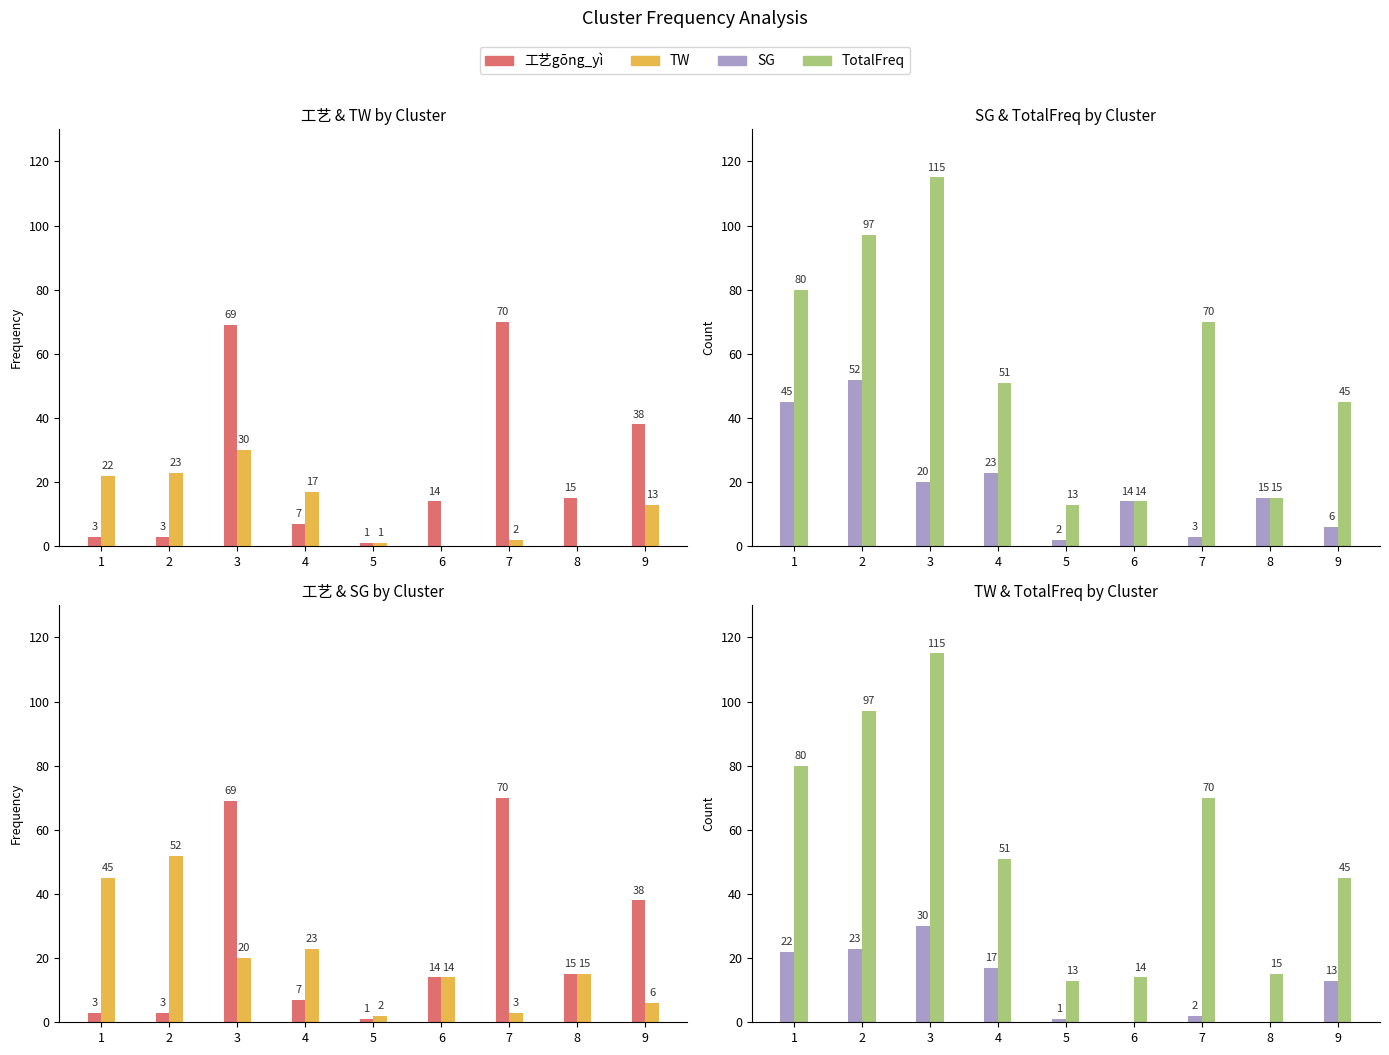

At how many categories does at least one series exceed 30?

6